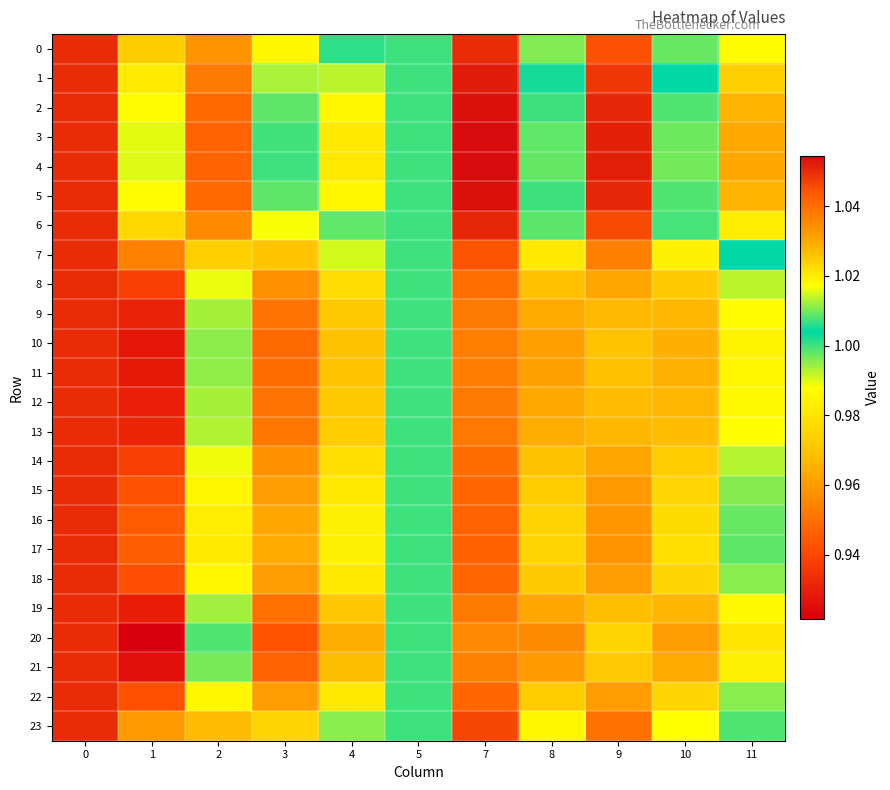

At how many categories does at least one series exceed 0?

11